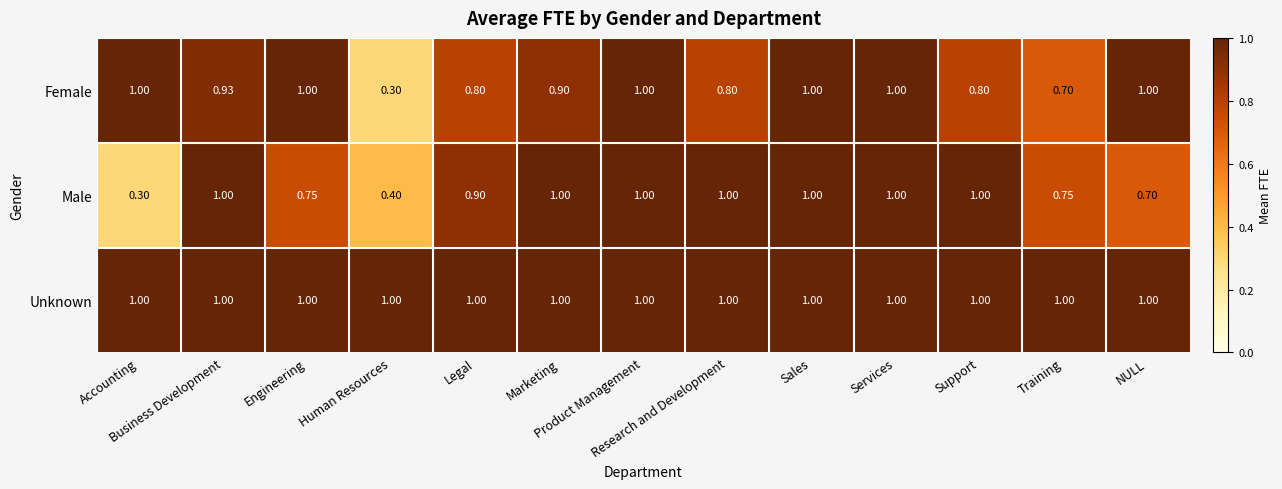

Which series has the largest total across all categories?

Unknown